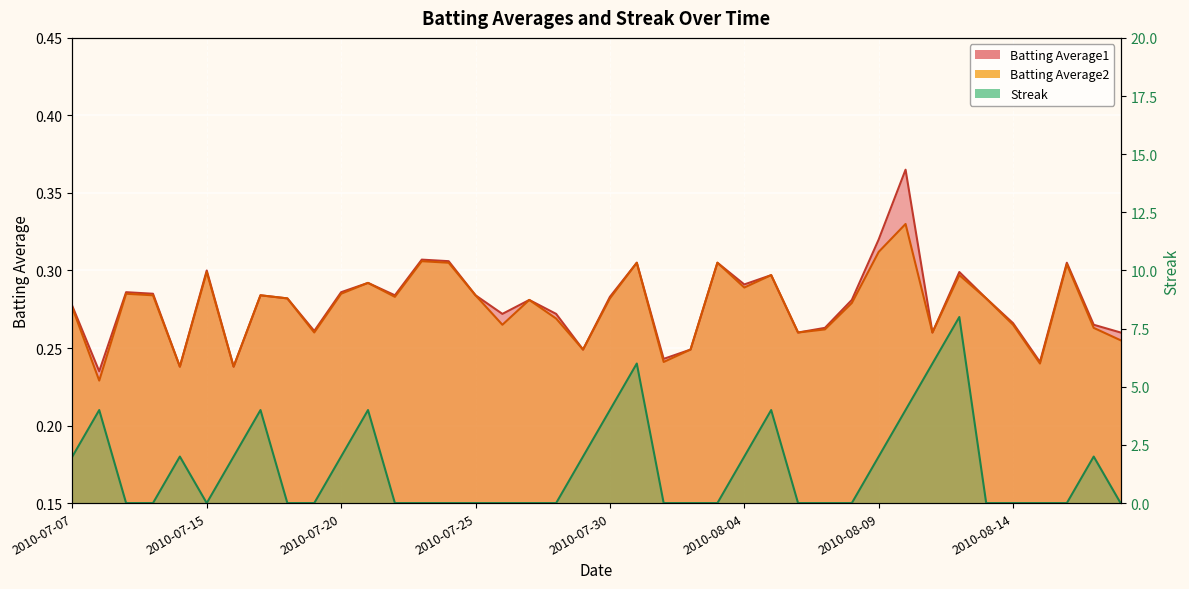

What are all the series names shown in the legend?

Batting Average1, Batting Average2, Streak